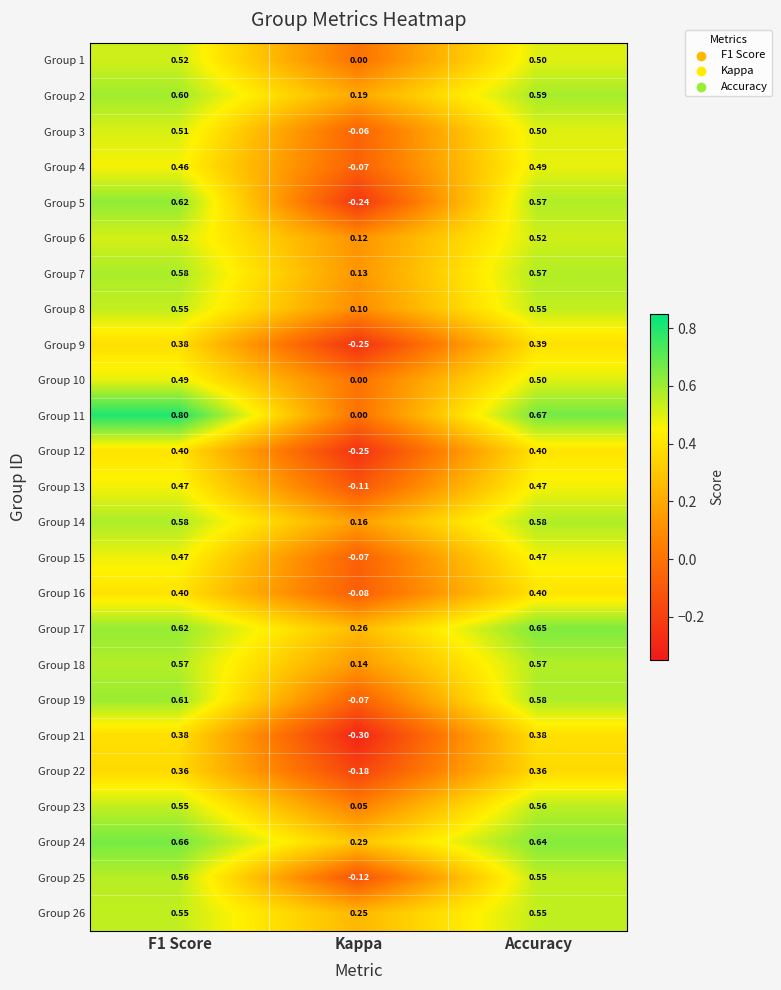

Which category has the highest value in the Group 17 series?

Accuracy